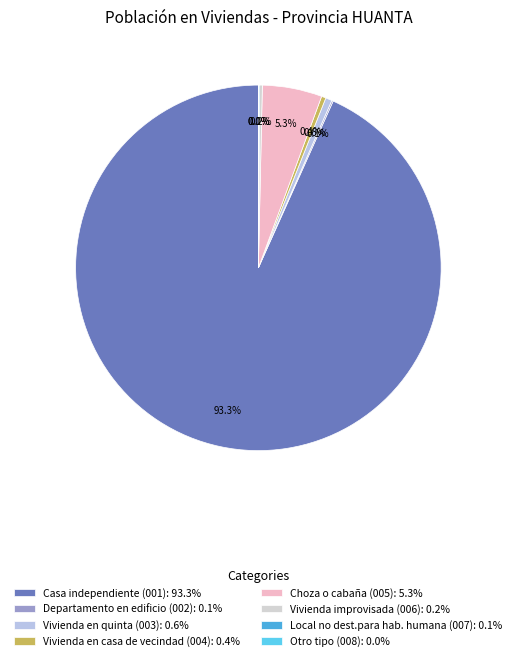

To the nearest percent, what is the average slice percentage?

12%